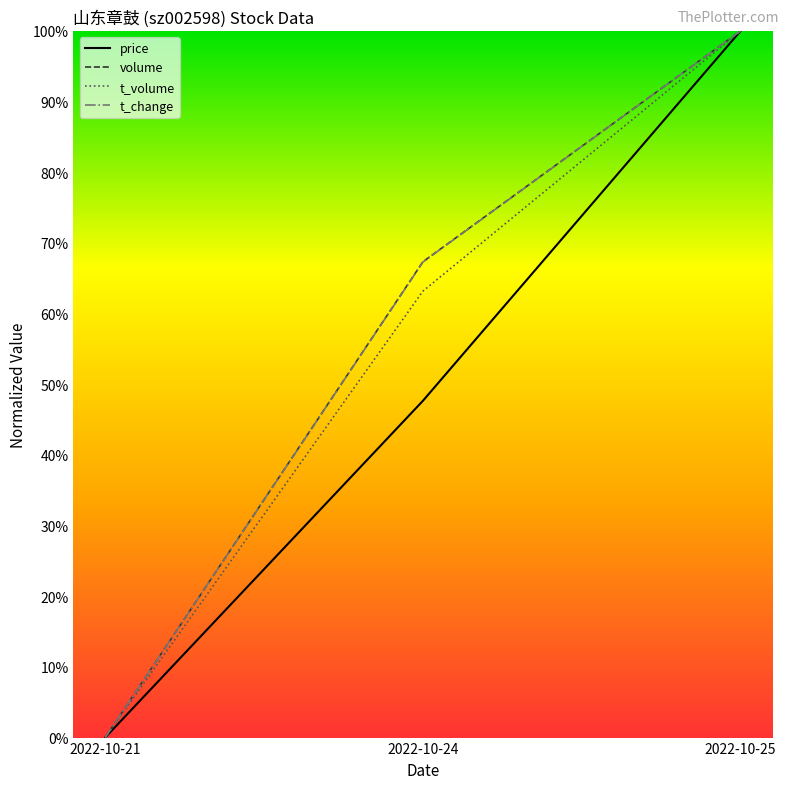

Reading left to right, transcribe all the data shown in this chart.

price: 0.0	0.5	1.0
volume: 0.0	0.7	1.0
t_volume: 0.0	0.6	1.0
t_change: 0.0	0.7	1.0